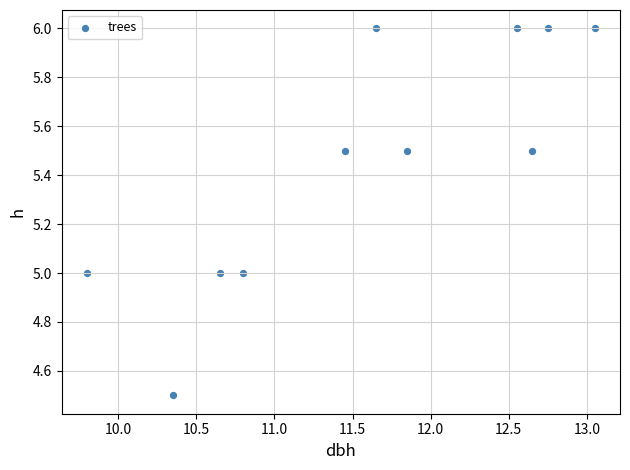

What is the average Y value?

5.5